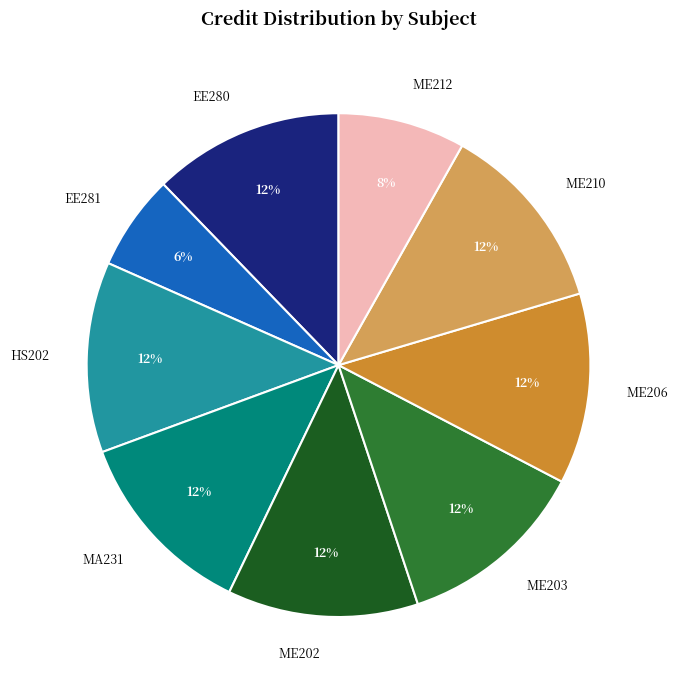

Is there a majority slice in this chart?

No